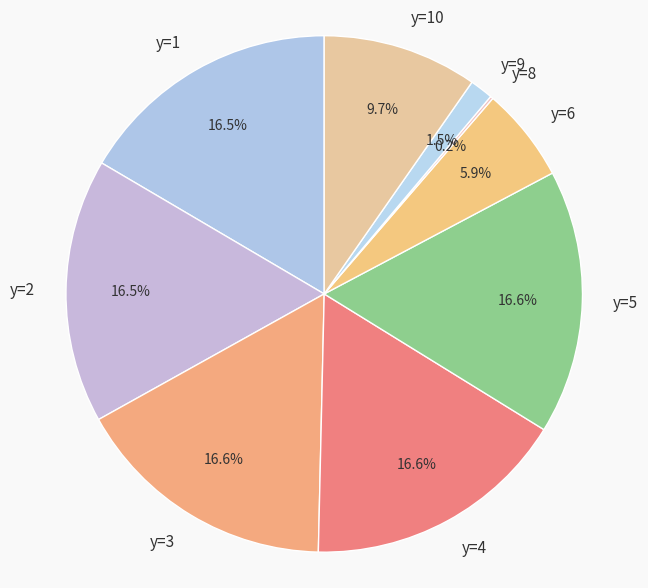

The y=5 slice represents 11% of the pie. True or false?

False